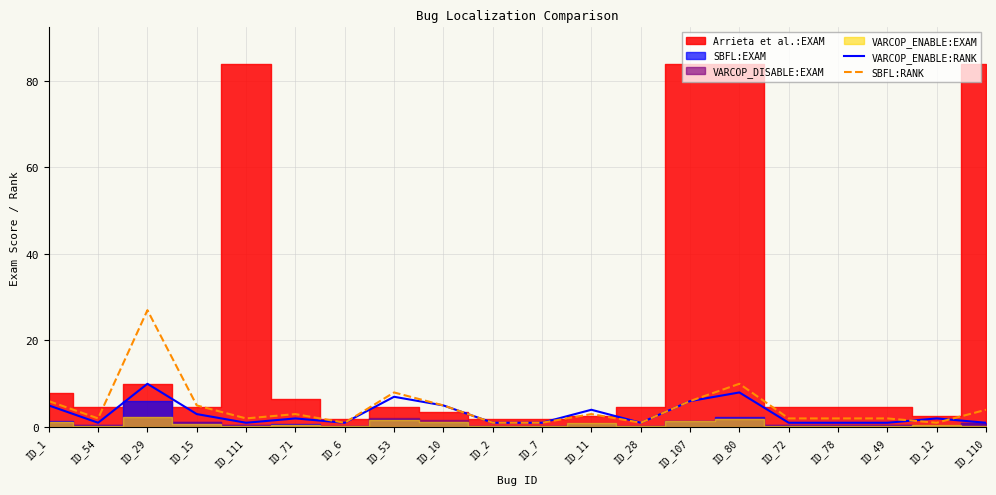

The SBFL:RANK series shows 8 at ID_10. True or false?

False